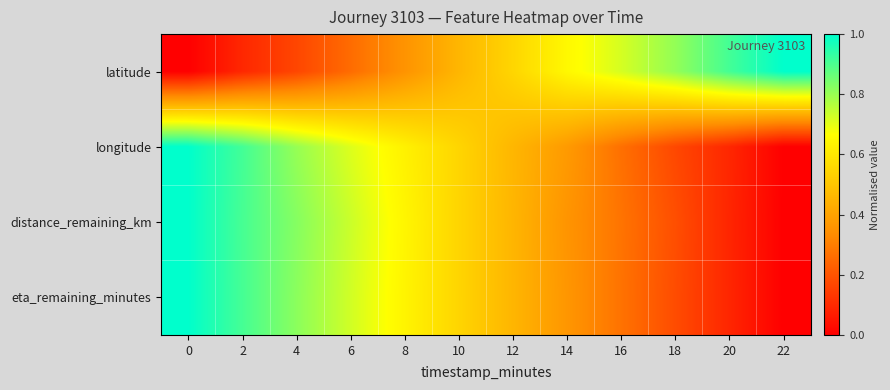

Which series has the largest total across all categories?

distance_remaining_km